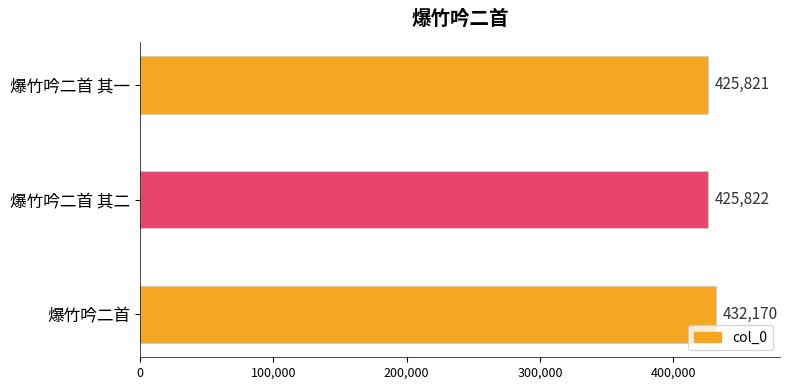

What is the average value?

427938